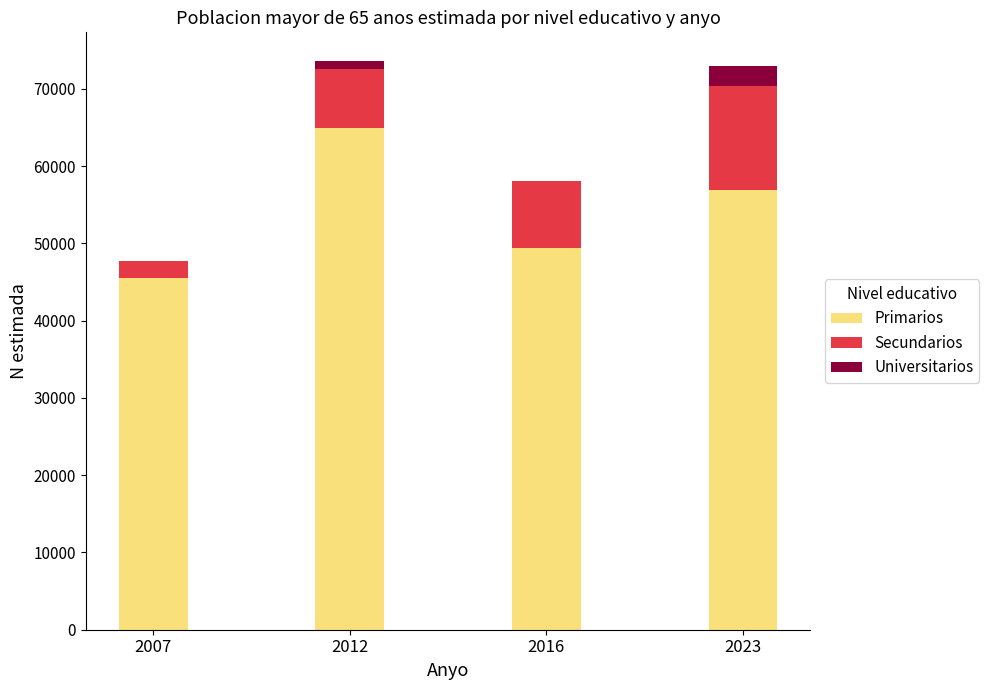

How many categories are shown in the chart?

4